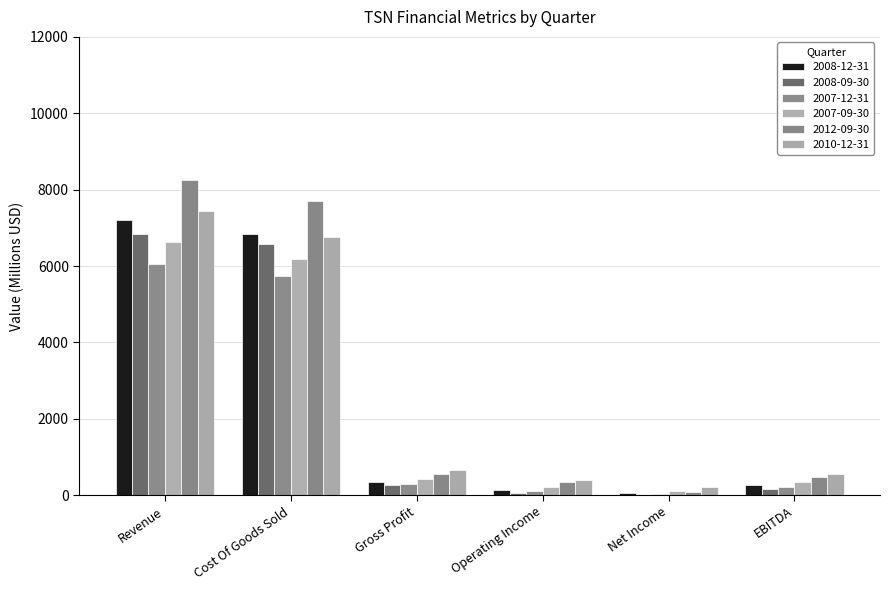

At which category is the sum across all series the highest?

Revenue